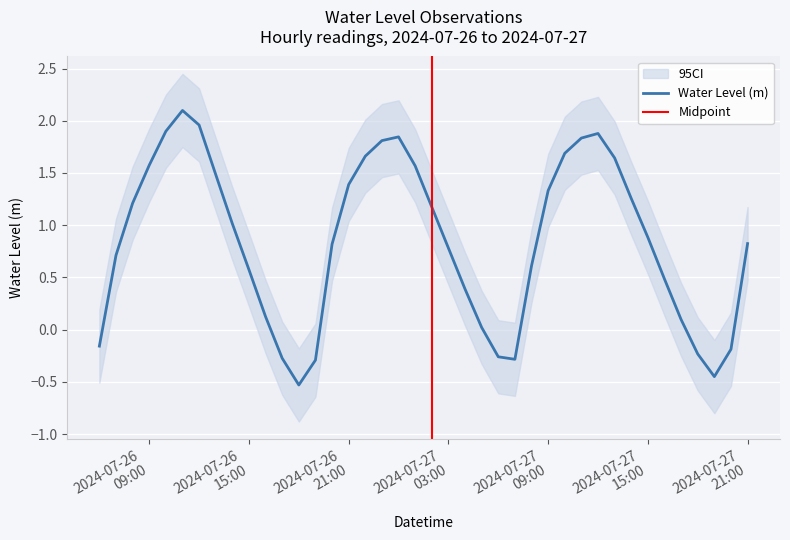

What is the maximum value for Water Level (m)?

2.1